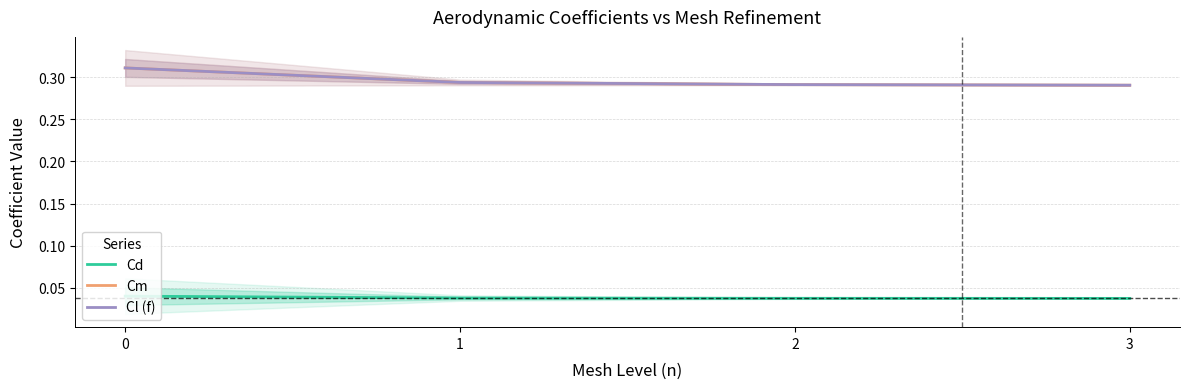

What is the difference between the highest and lowest values at 2?

0.3